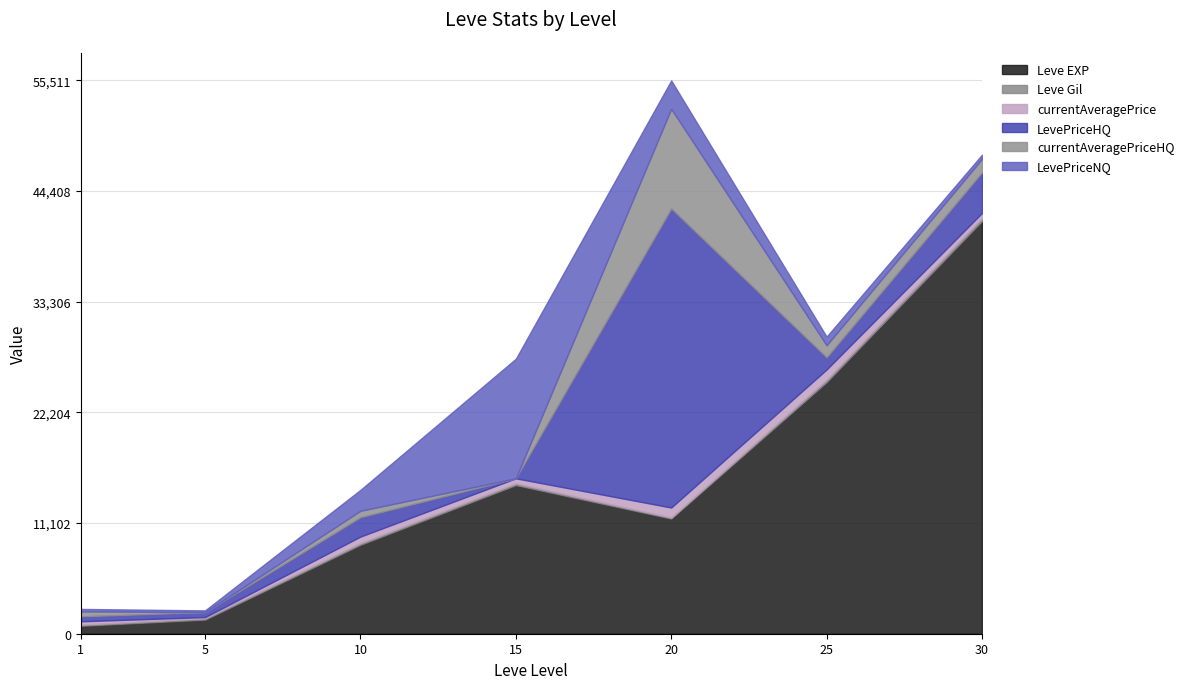

What is the difference between the LevePriceNQ values at 15 and 25?

11130